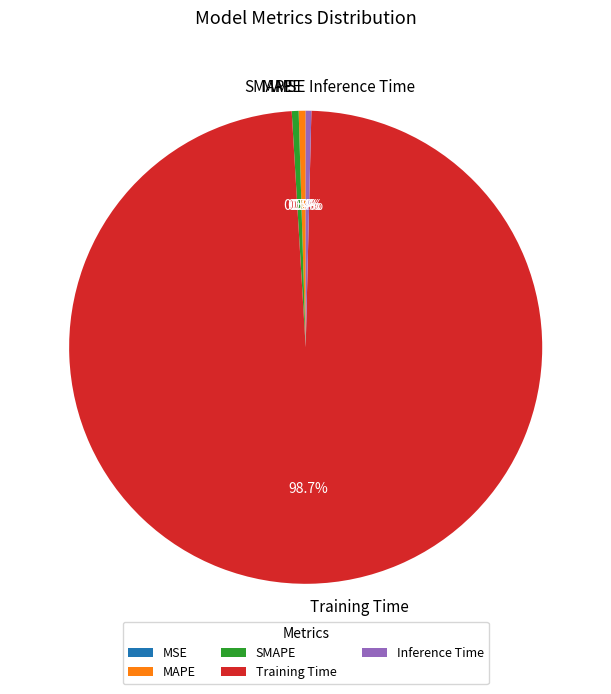

Combined, do Inference Time and MAPE account for over 50%?

No